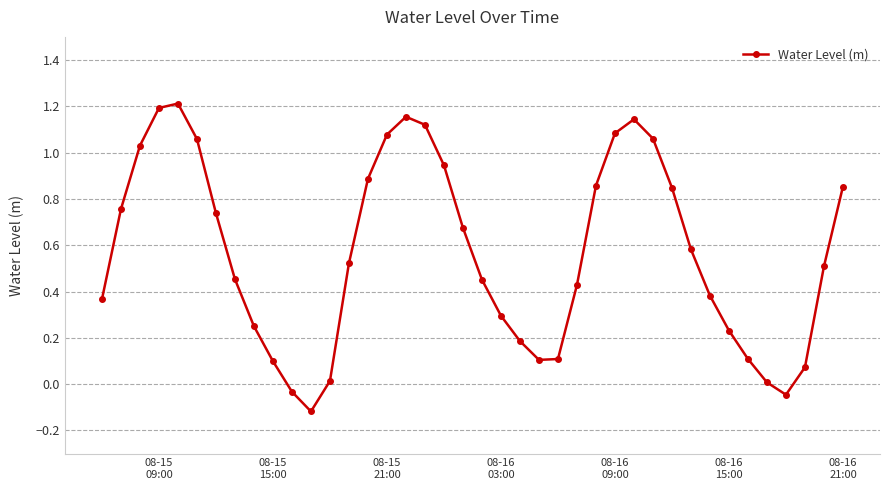

How many interior local valleys (lower than both neighbors) does the data have?

3